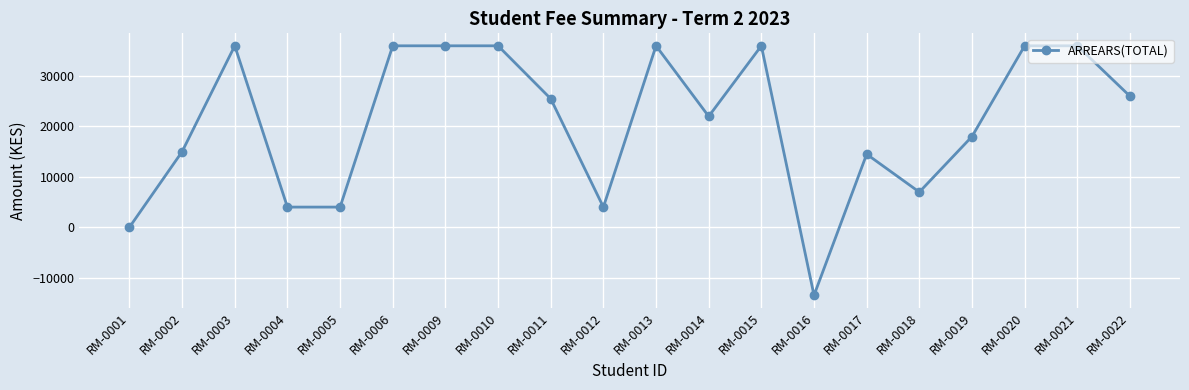

Reading left to right, list all the values displayed in this chart.

0	15000	36000	4000	4000	36000	36000	36000	25500	4000	36000	22000	36000	-13500	14500	6980	18000	36000	36000	26000